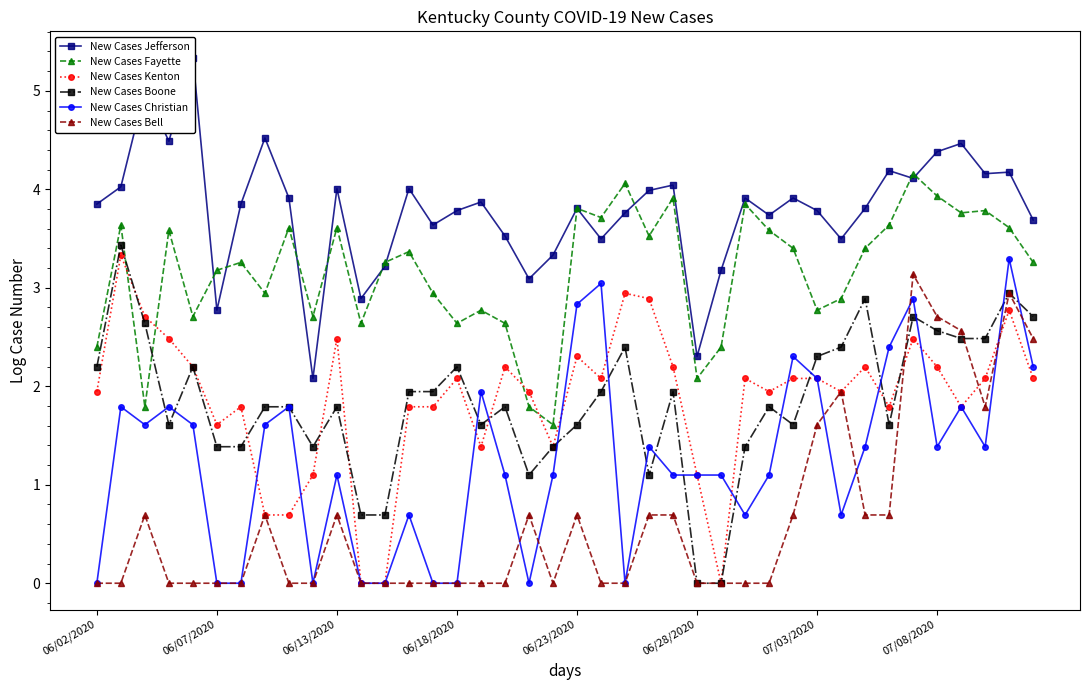

How many lines are shown in the chart?

6